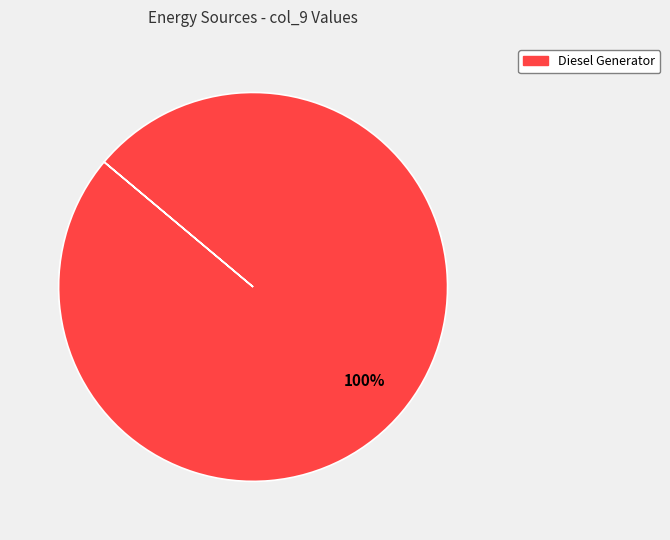

Is there a majority slice in this chart?

Yes